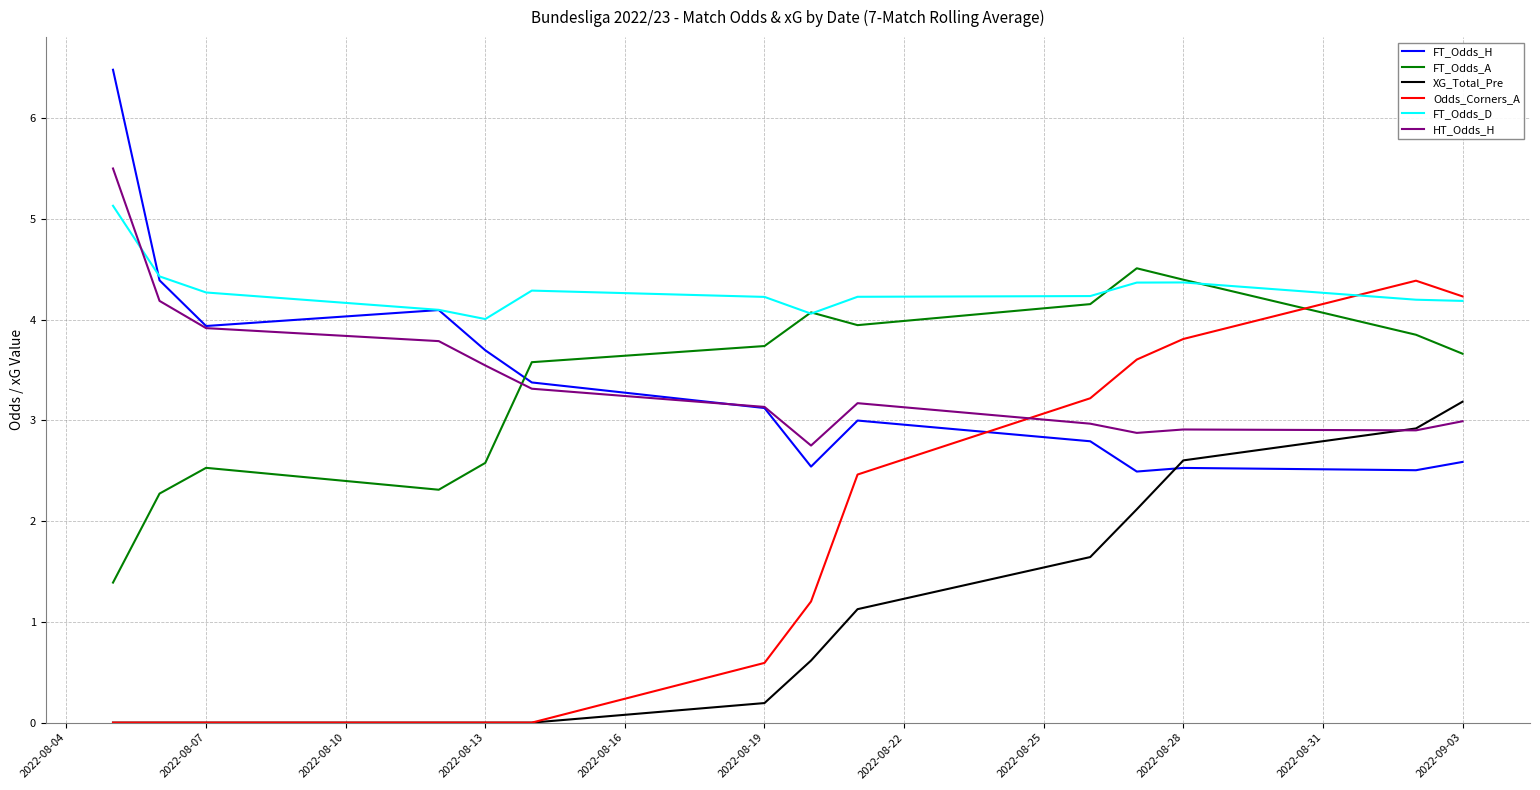

Reading left to right, list all the values displayed in this chart.

FT_Odds_H: 6.5	4.4	3.9	4.1	3.7	3.4	3.1	2.5	3.0	2.8	2.5	2.5	2.5	2.6
FT_Odds_A: 1.4	2.3	2.5	2.3	2.6	3.6	3.7	4.1	3.9	4.2	4.5	4.4	3.8	3.7
XG_Total_Pre: 0.0	0.0	0.0	0.0	0.0	0.0	0.2	0.6	1.1	1.6	2.1	2.6	2.9	3.2
Odds_Corners_A: 0.0	0.0	0.0	0.0	0.0	0.0	0.6	1.2	2.5	3.2	3.6	3.8	4.4	4.2
FT_Odds_D: 5.1	4.4	4.3	4.1	4.0	4.3	4.2	4.1	4.2	4.2	4.4	4.4	4.2	4.2
HT_Odds_H: 5.5	4.2	3.9	3.8	3.5	3.3	3.1	2.8	3.2	3.0	2.9	2.9	2.9	3.0